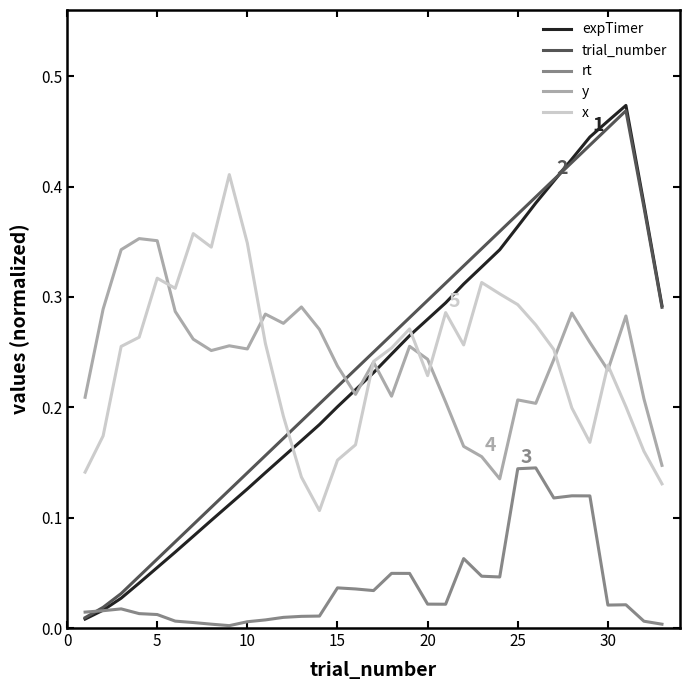

Which series has the largest range (max minus min)?

expTimer